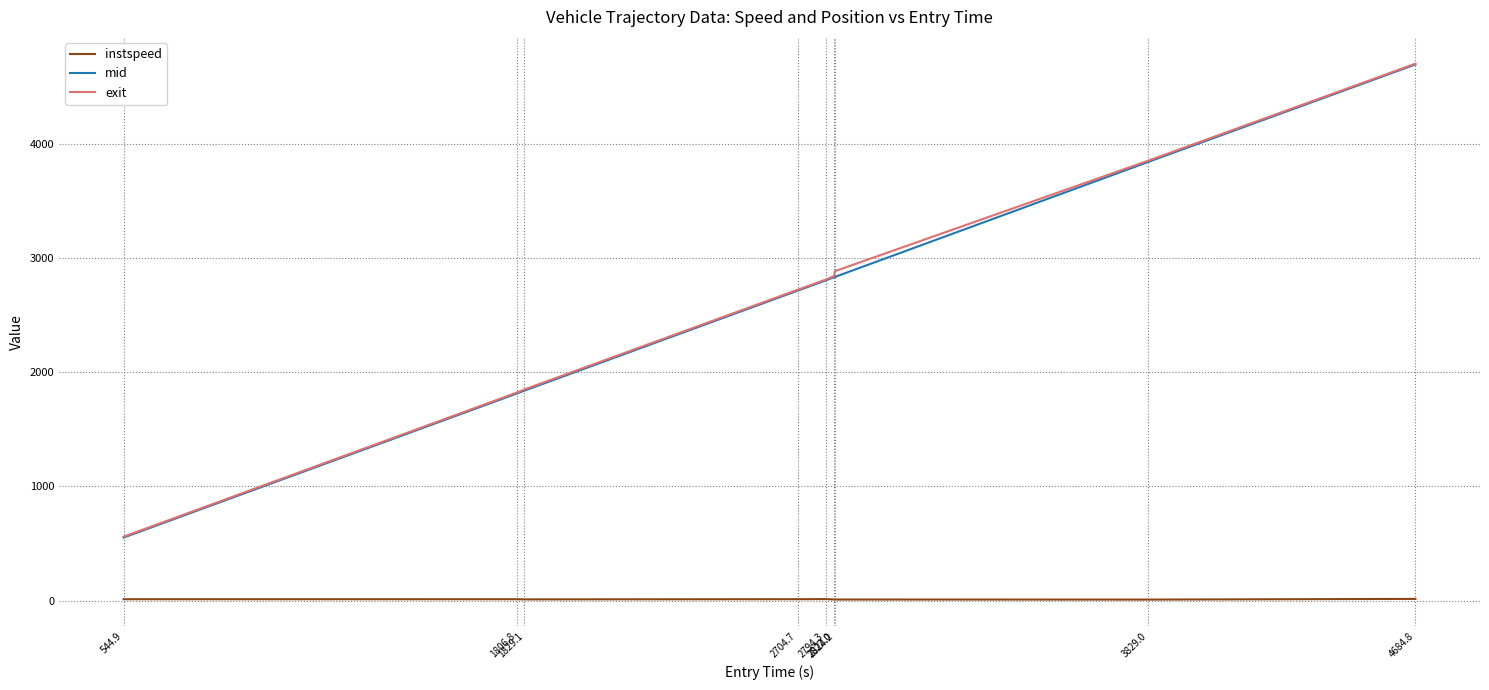

What is the greatest value displayed?

4699.1